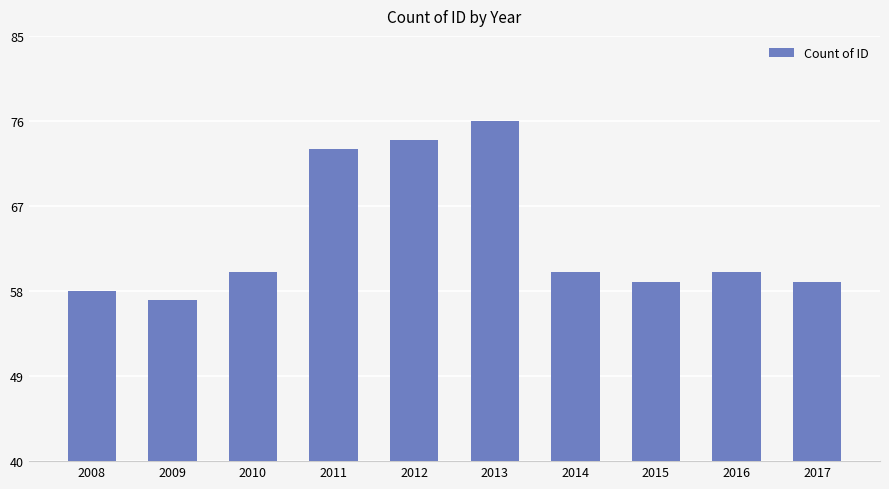

What is the value of the 4th bar from the left?

73